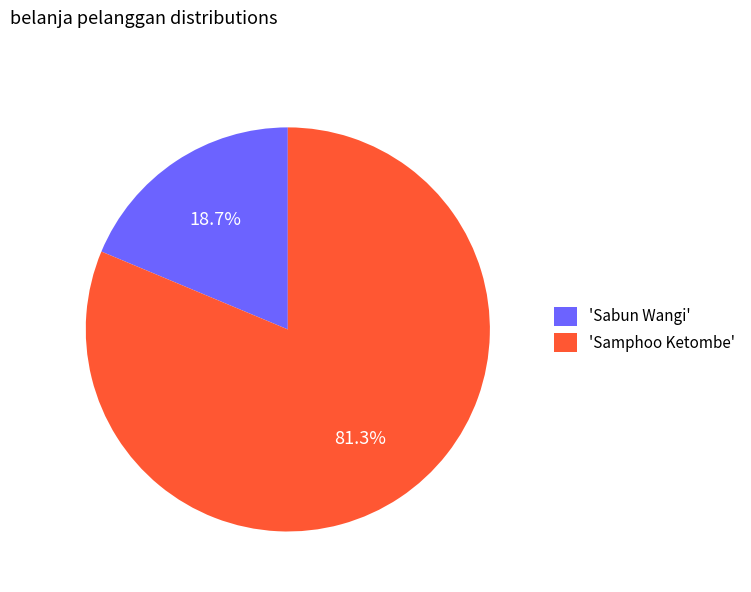

What is the total percentage of 'Samphoo Ketombe' and 'Sabun Wangi'?

100.0%